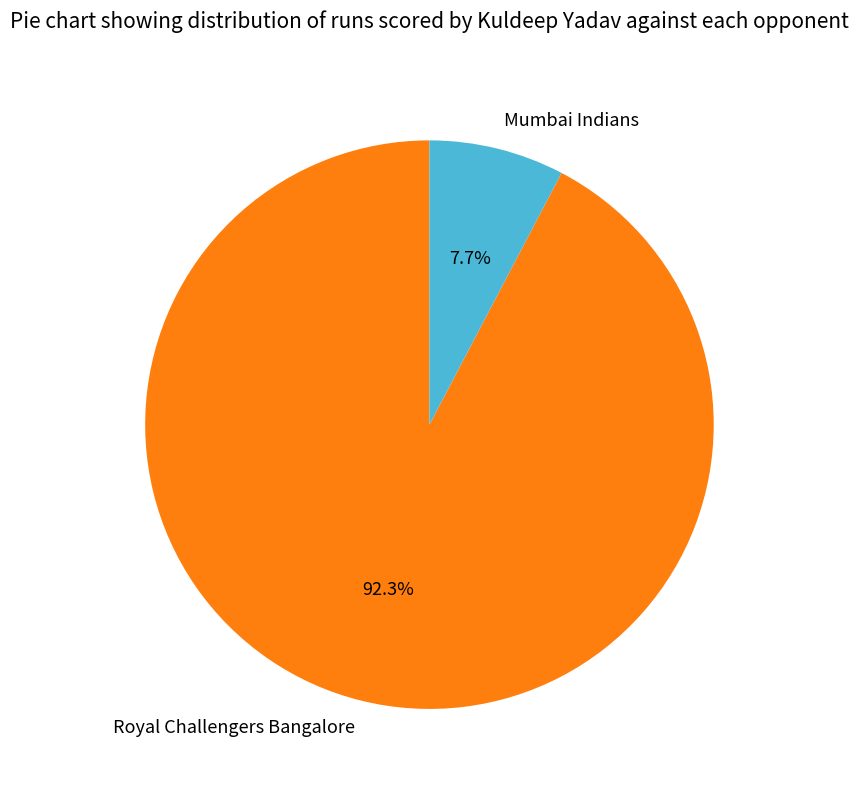

Do Mumbai Indians and Royal Challengers Bangalore together represent more than half of the pie?

Yes